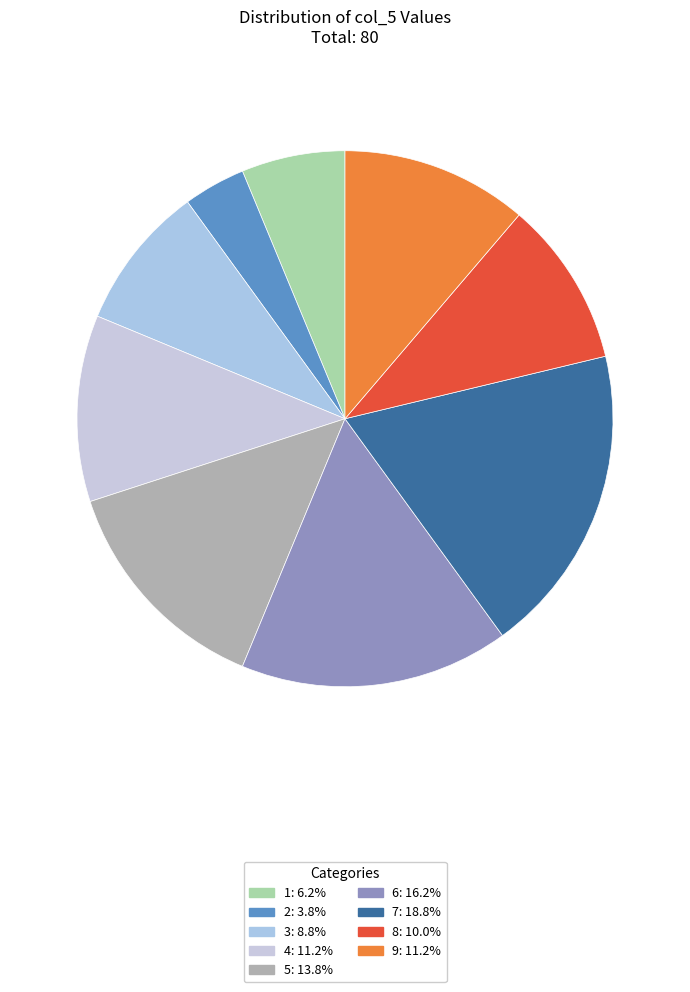

How many slices are in this pie chart?

9